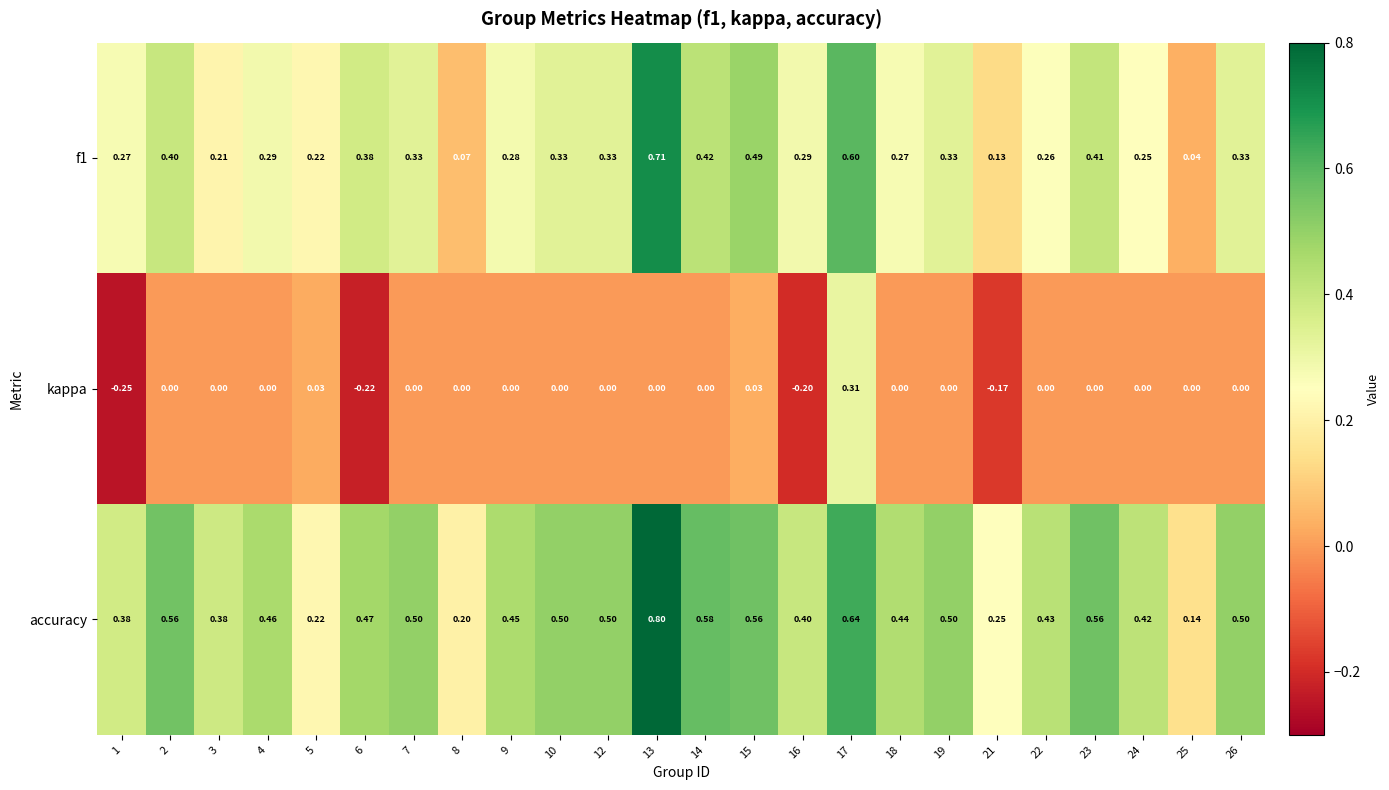

At 7, list the series in order from largest to smallest.

accuracy, f1, kappa